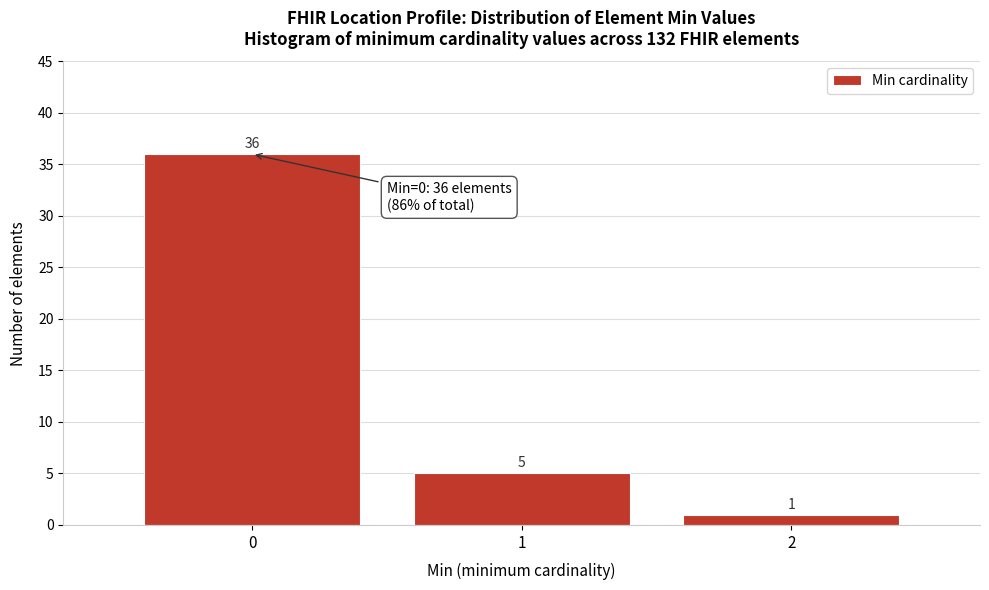

Reading right to left, extract all data points from this chart.

2=1	1=5	0=36